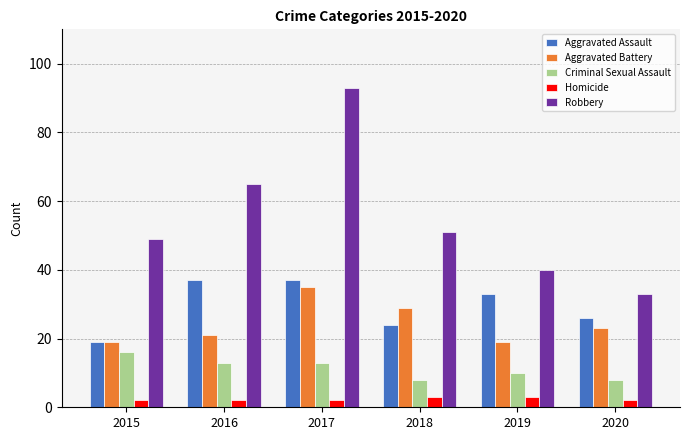

At which label does Aggravated Assault first exceed 33?

2016